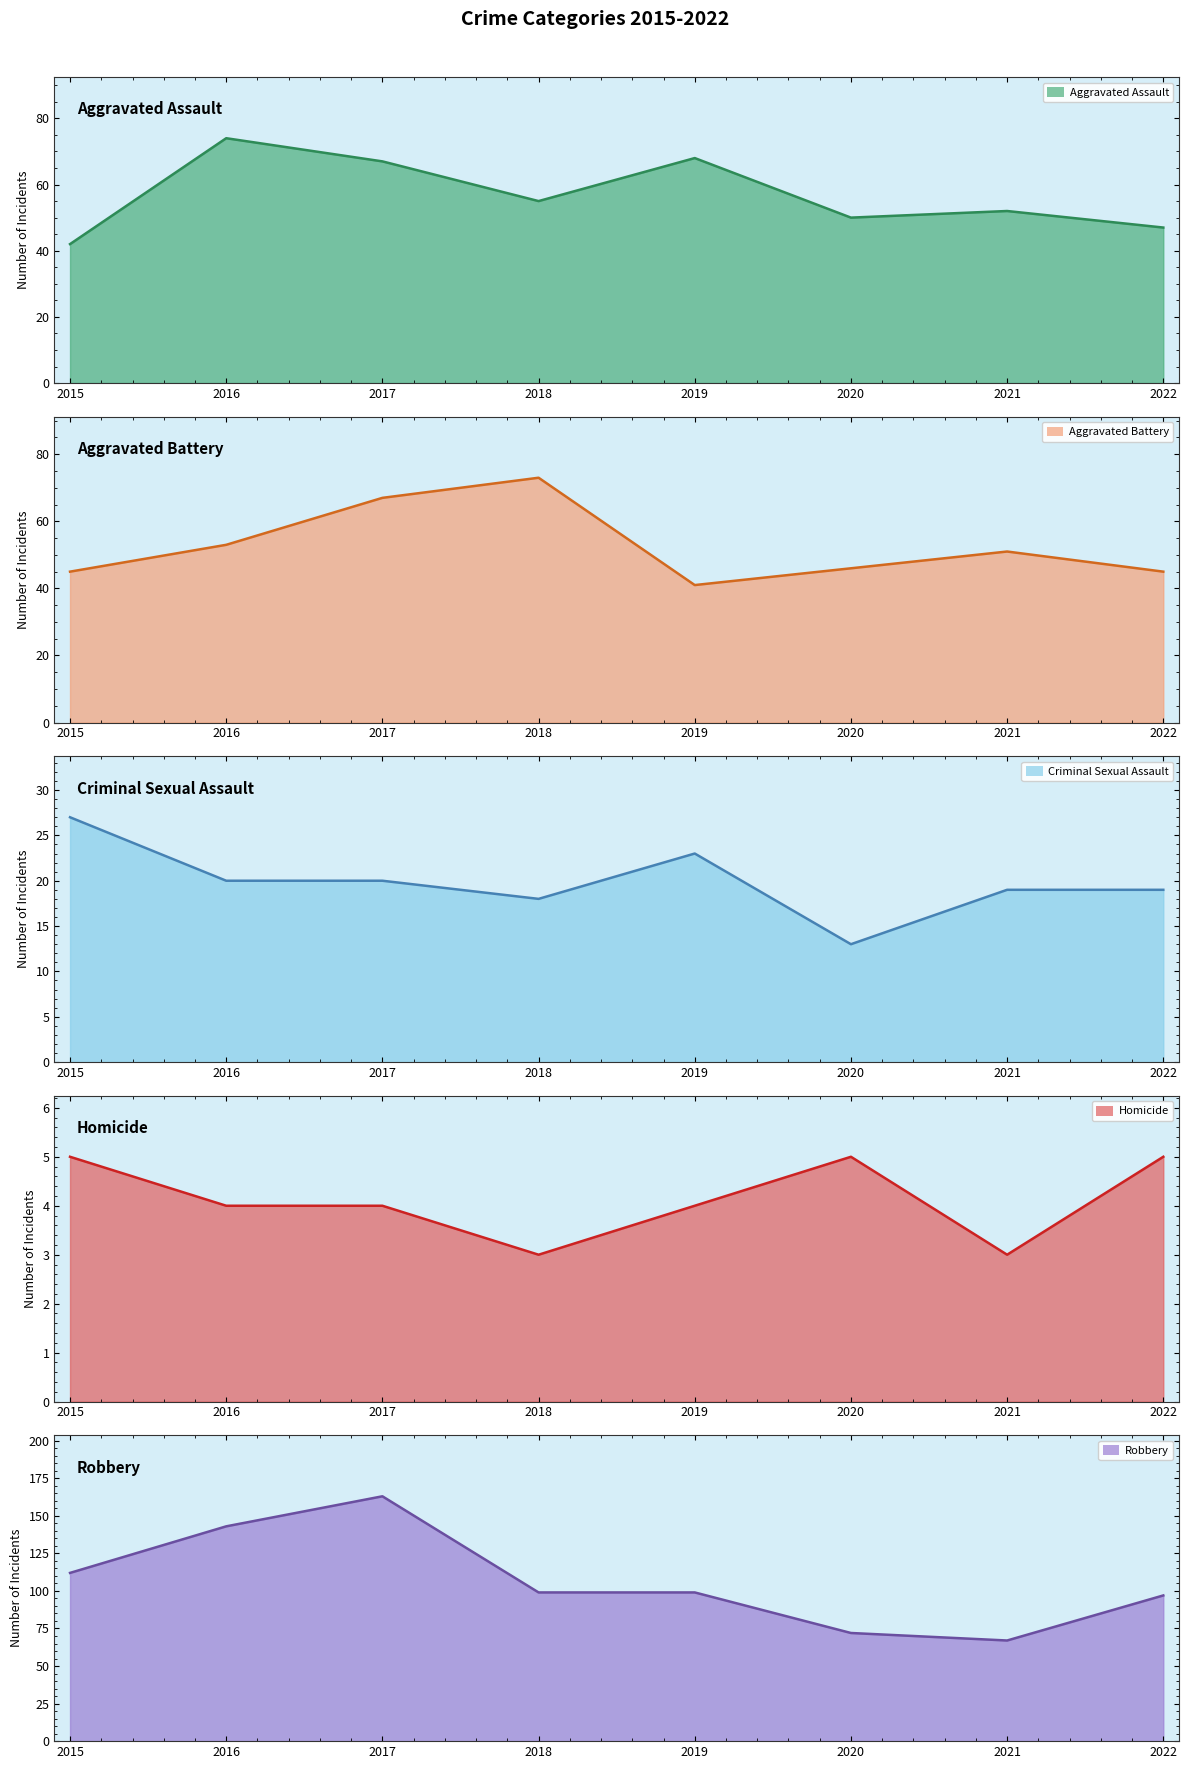

True or false: Aggravated Battery and Robbery cross at least once.

False